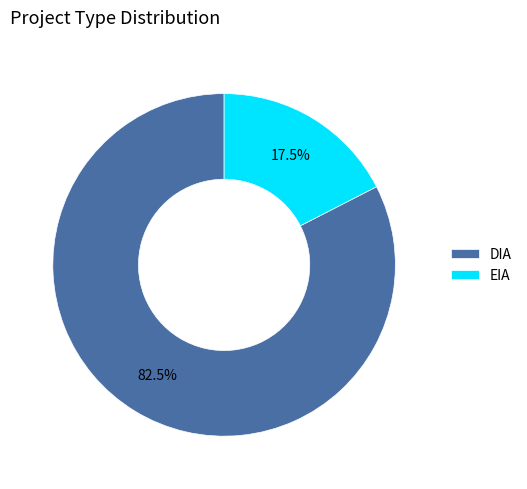

To the nearest percent, what is the average slice percentage?

50%